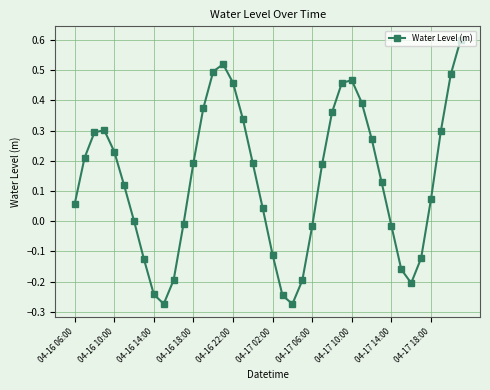

What is the difference between the maximum and minimum values?

0.9